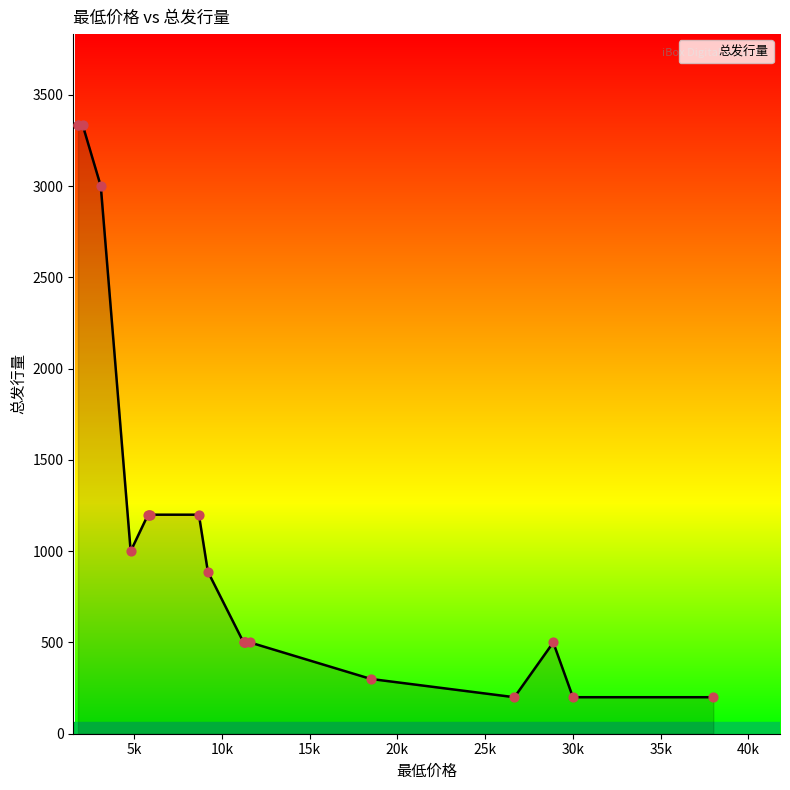

What is the change in value from 1800 to 5790?

-2133